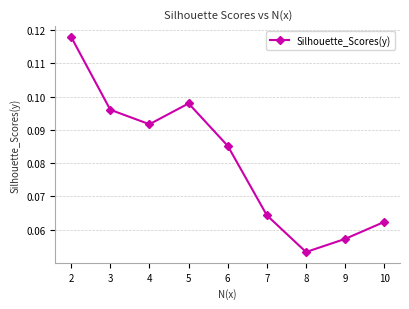

List the labels in order of value, largest first.

2, 5, 3, 4, 6, 7, 10, 9, 8